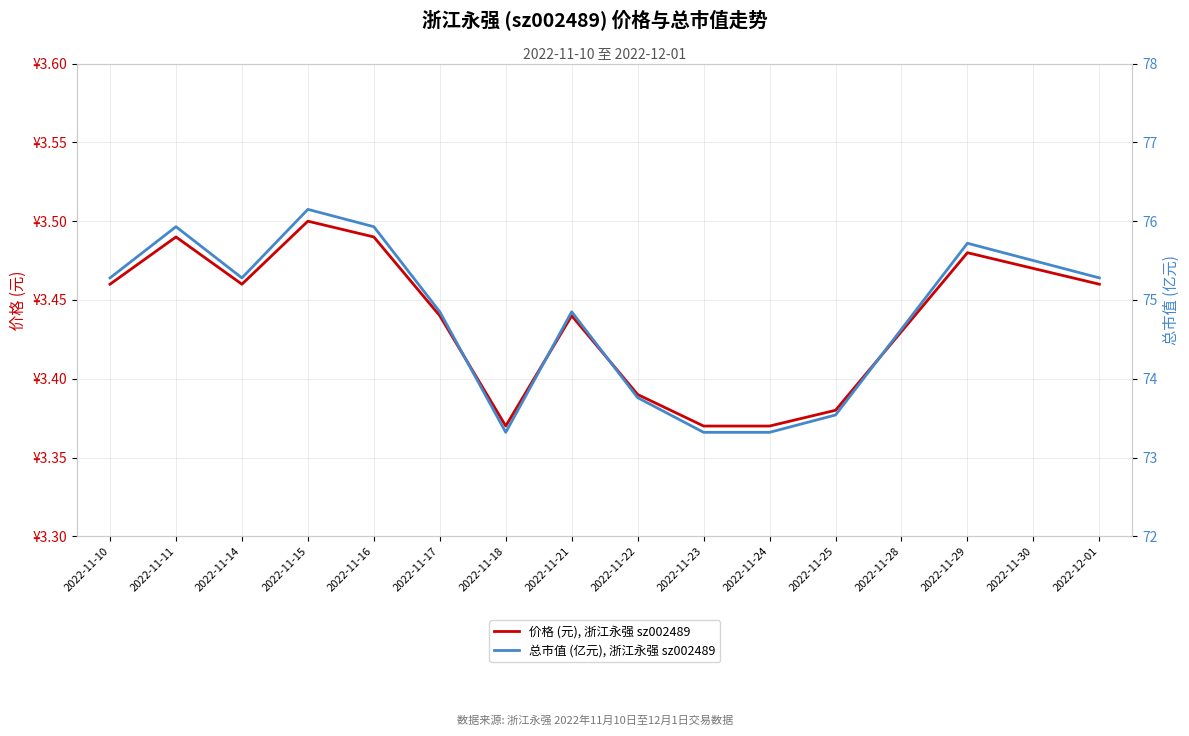

True or false: 总市值 (亿元), 浙江永强 sz002489 has more than 0 points higher than both neighbors.

True